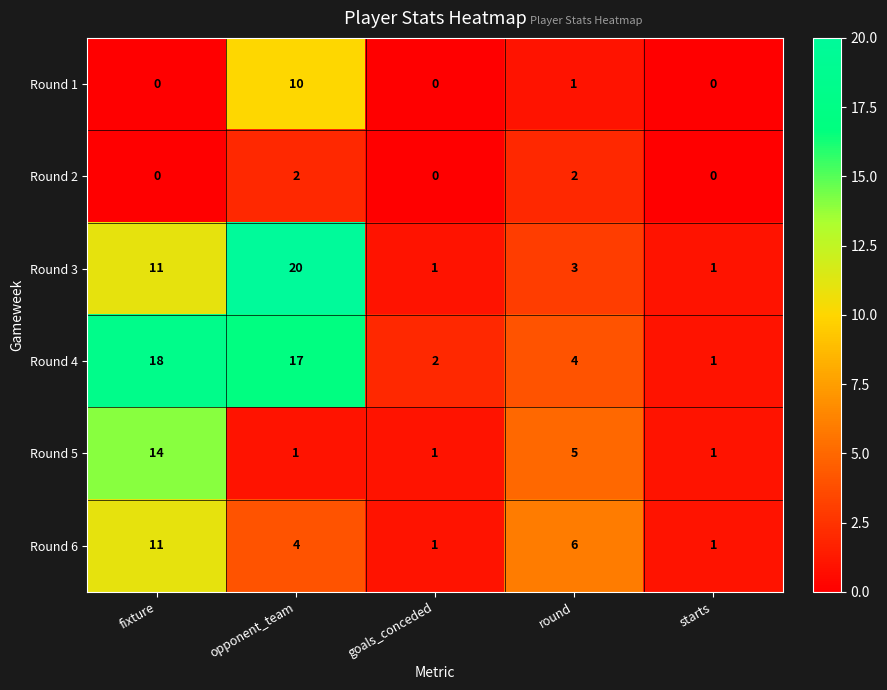

Which series has the largest total across all categories?

Round 4